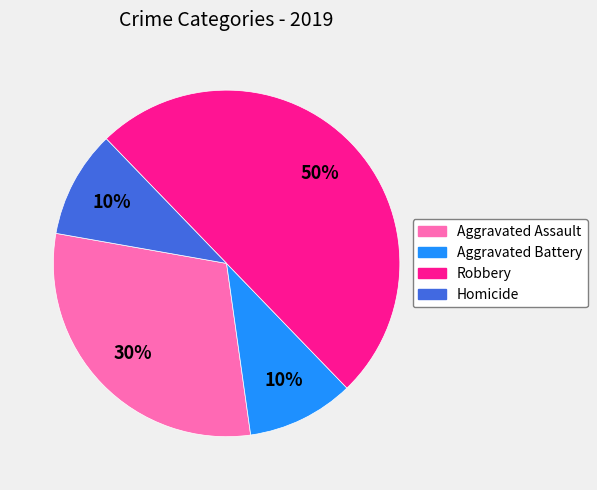

How many segments does this pie chart have?

4